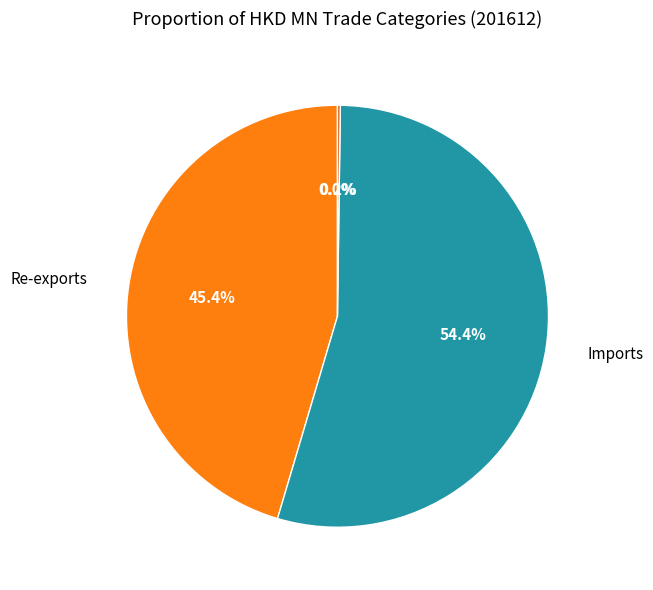

Rank the categories by value from highest to lowest.

Imports, Re-exports, Total Exports Quantity, Domestic Exports